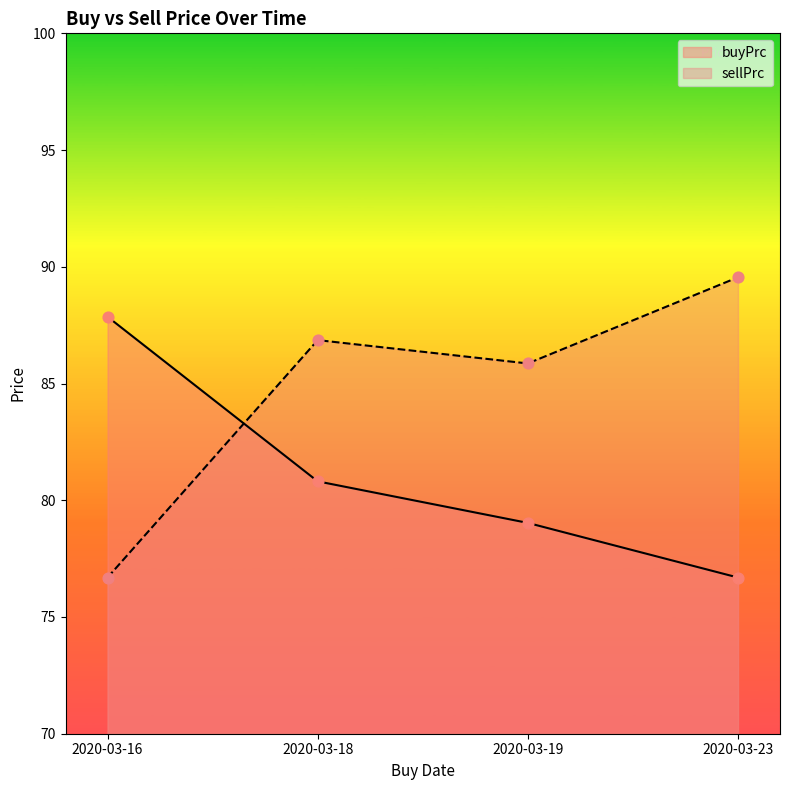

Which series has the largest total across all categories?

sellPrc